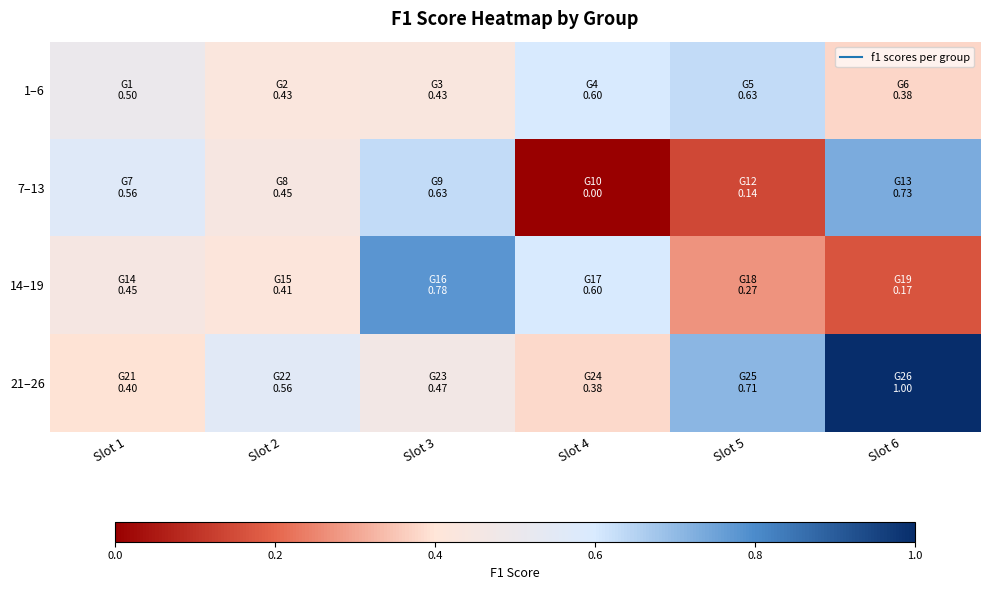

Reading left to right, what are all the values shown in this chart?

1–6: Slot 1=0.5	Slot 2=0.4	Slot 3=0.4	Slot 4=0.6	Slot 5=0.6	Slot 6=0.4
7–13: Slot 1=0.6	Slot 2=0.4	Slot 3=0.6	Slot 4=0.0	Slot 5=0.1	Slot 6=0.7
14–19: Slot 1=0.5	Slot 2=0.4	Slot 3=0.8	Slot 4=0.6	Slot 5=0.3	Slot 6=0.2
21–26: Slot 1=0.4	Slot 2=0.6	Slot 3=0.5	Slot 4=0.4	Slot 5=0.7	Slot 6=1.0